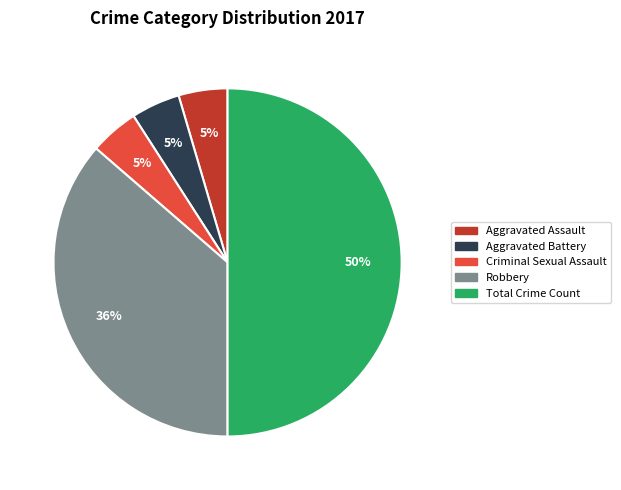

To the nearest percent, what is the difference between the Total Crime Count and Aggravated Battery slice percentages?

45%